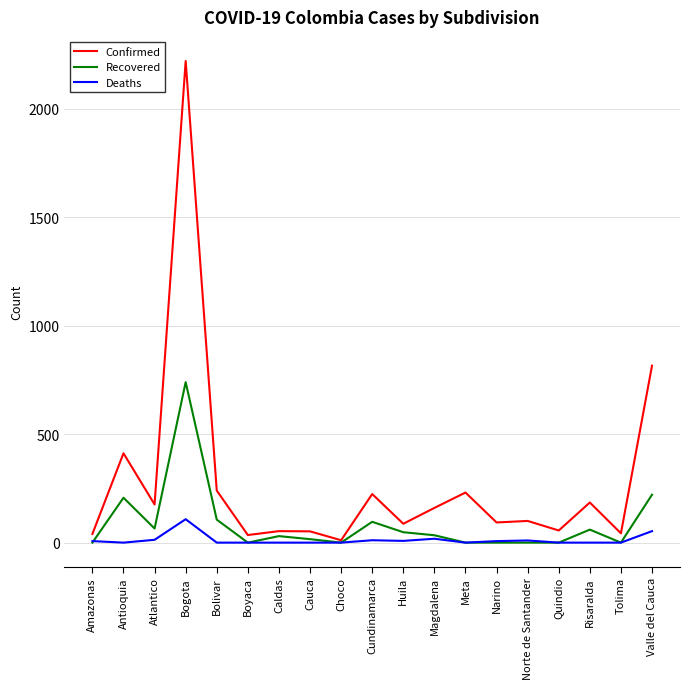

Which series has the widest spread of values?

Confirmed